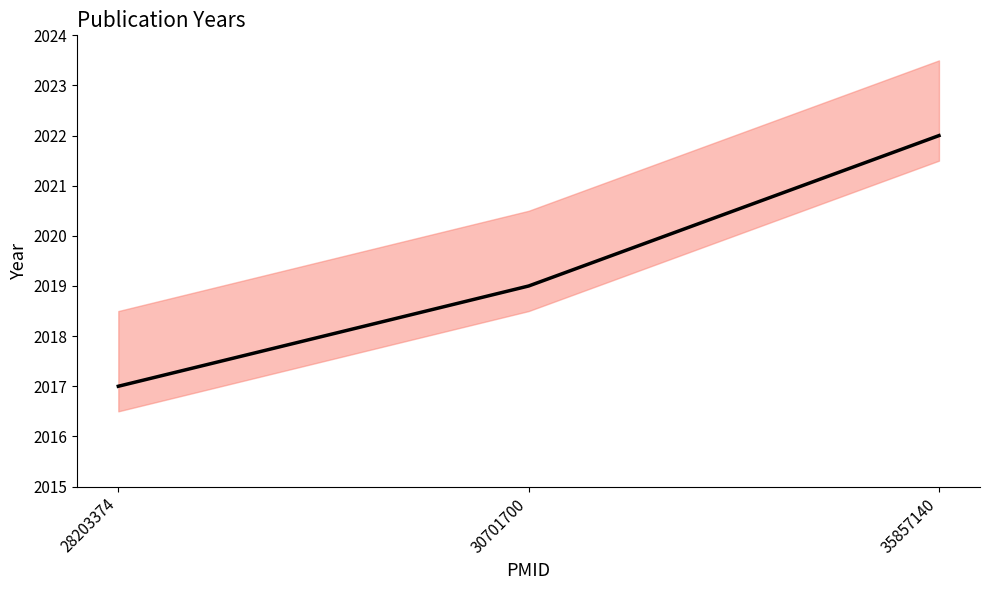

What is the value of the 1st point from the left?

2017